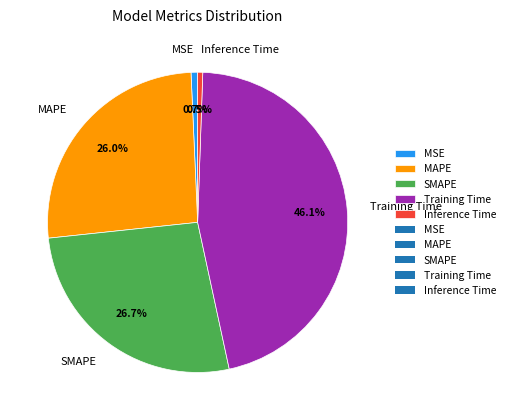

Count the number of slices in the pie.

5